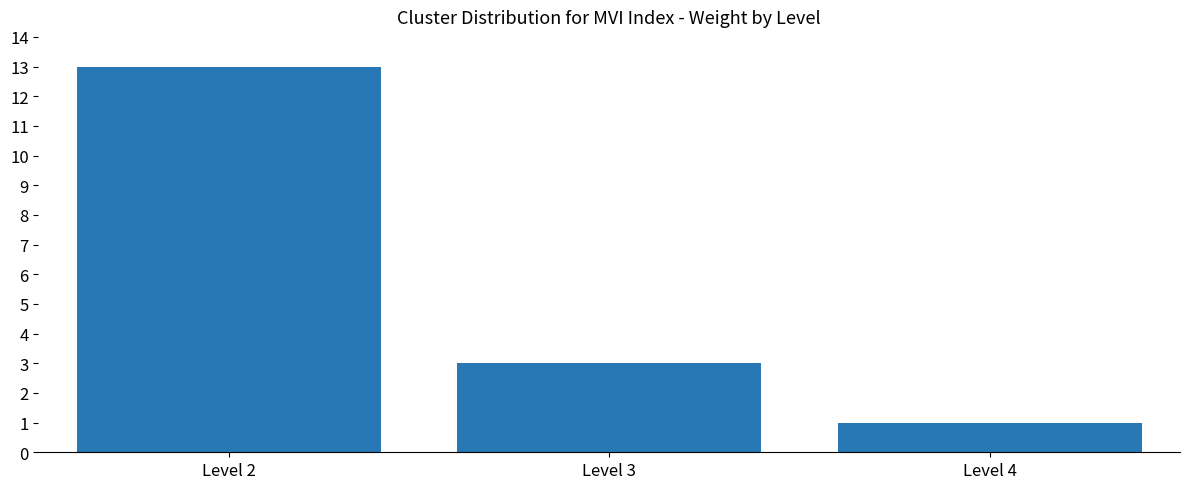

Count the values in the range 1 to 13.

3